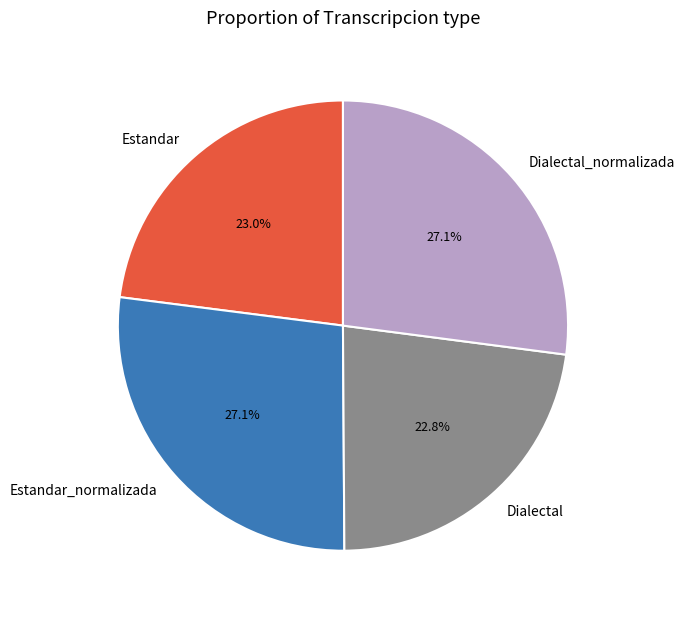

What percentage do Estandar and Dialectal together represent?

45.8%